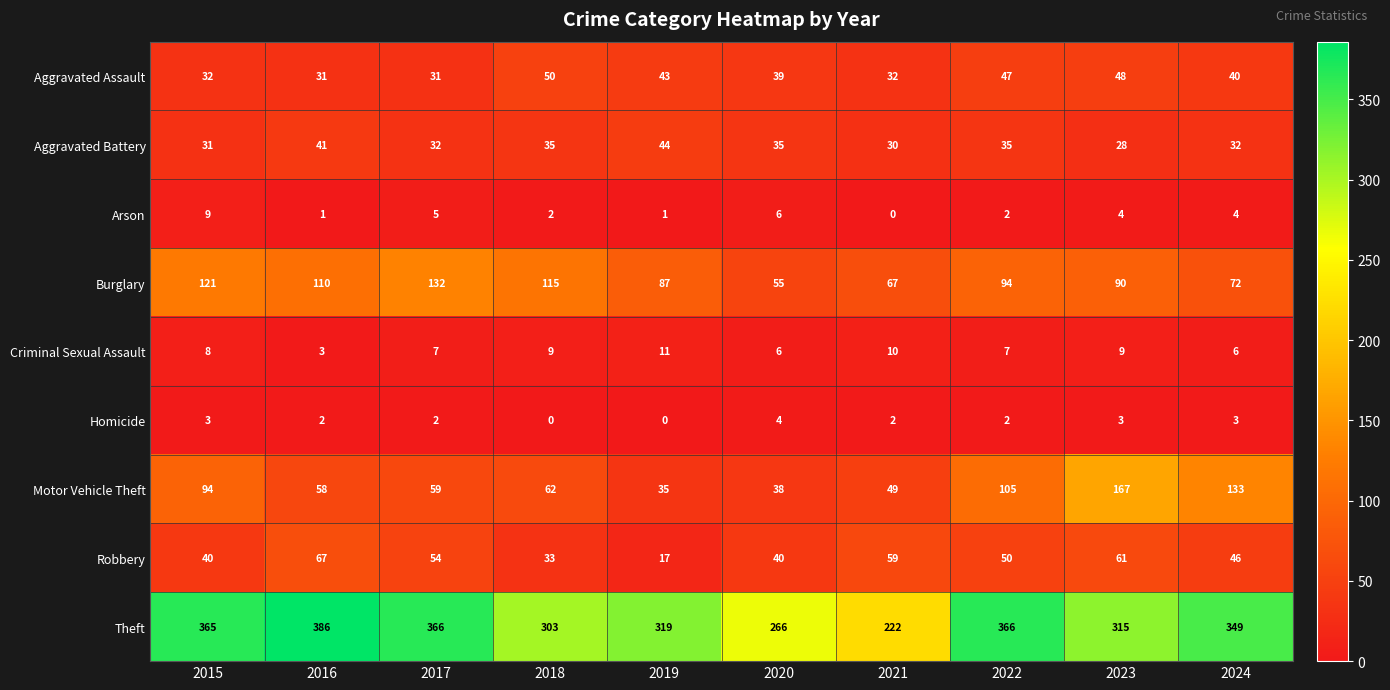

Rank the series by their maximum value, from highest to lowest.

Theft, Motor Vehicle Theft, Burglary, Robbery, Aggravated Assault, Aggravated Battery, Criminal Sexual Assault, Arson, Homicide